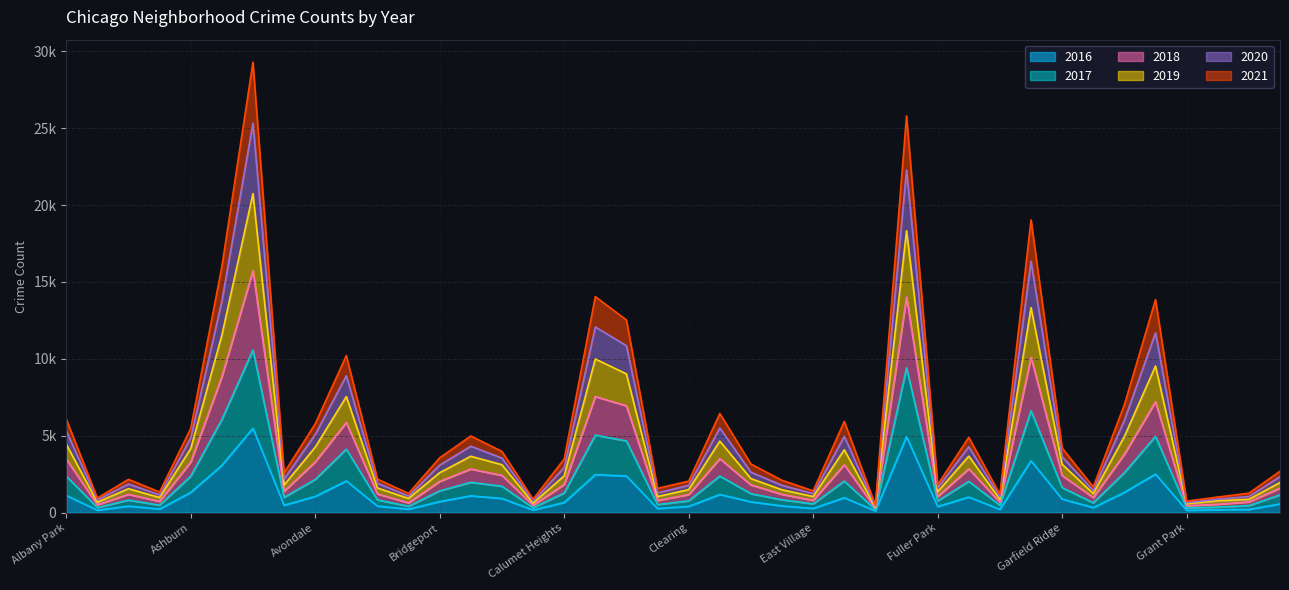

Between Grant Park and Gold Coast, which is larger?

Gold Coast